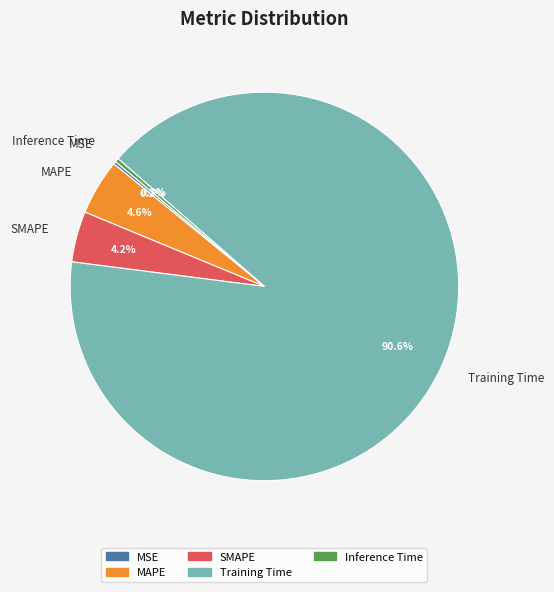

Which has a higher value, Inference Time or SMAPE?

SMAPE